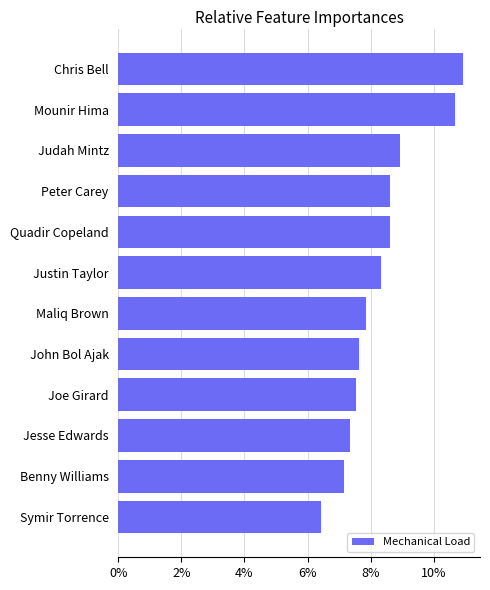

Are the bars horizontal?

Yes